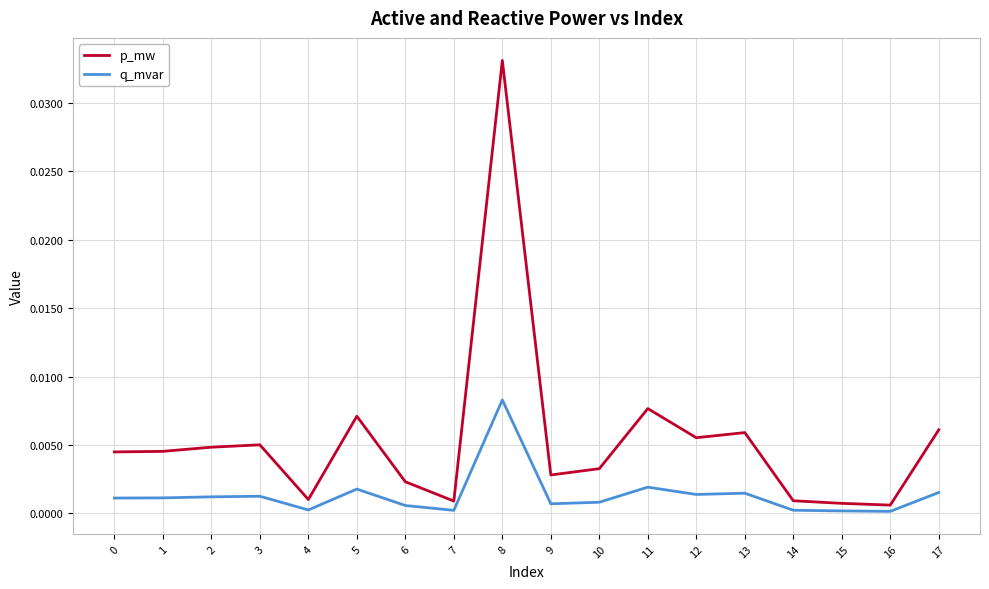

Which series has the widest spread of values?

p_mw